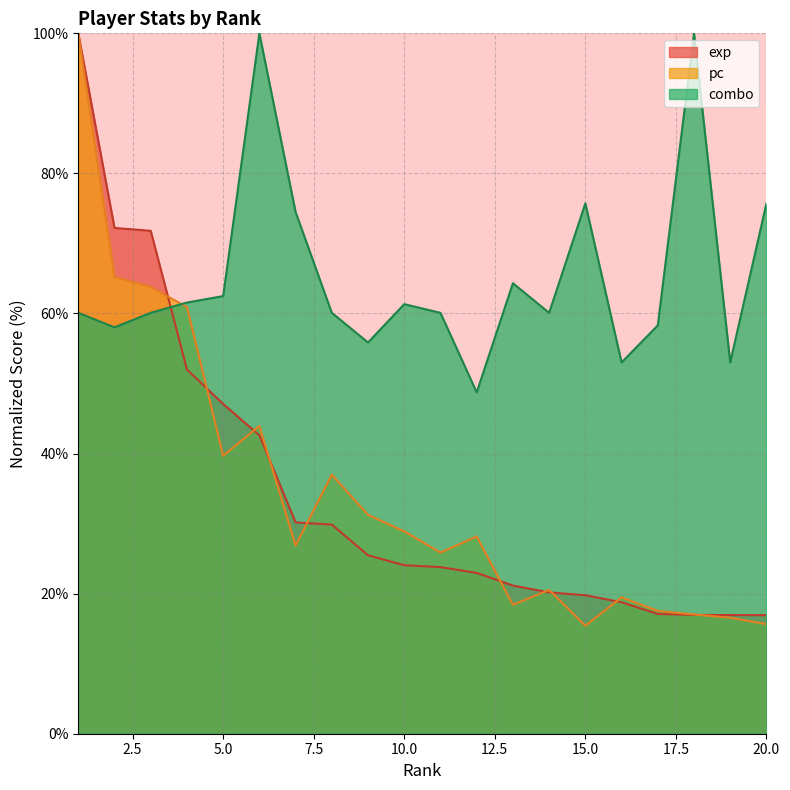

Which series has the largest total across all categories?

combo